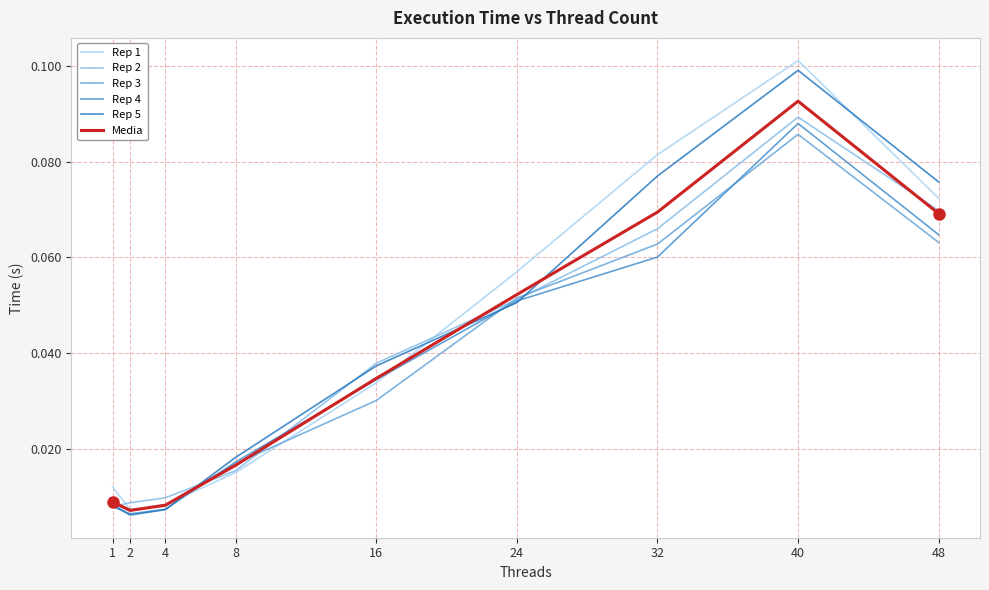

How many lines are shown in the chart?

6